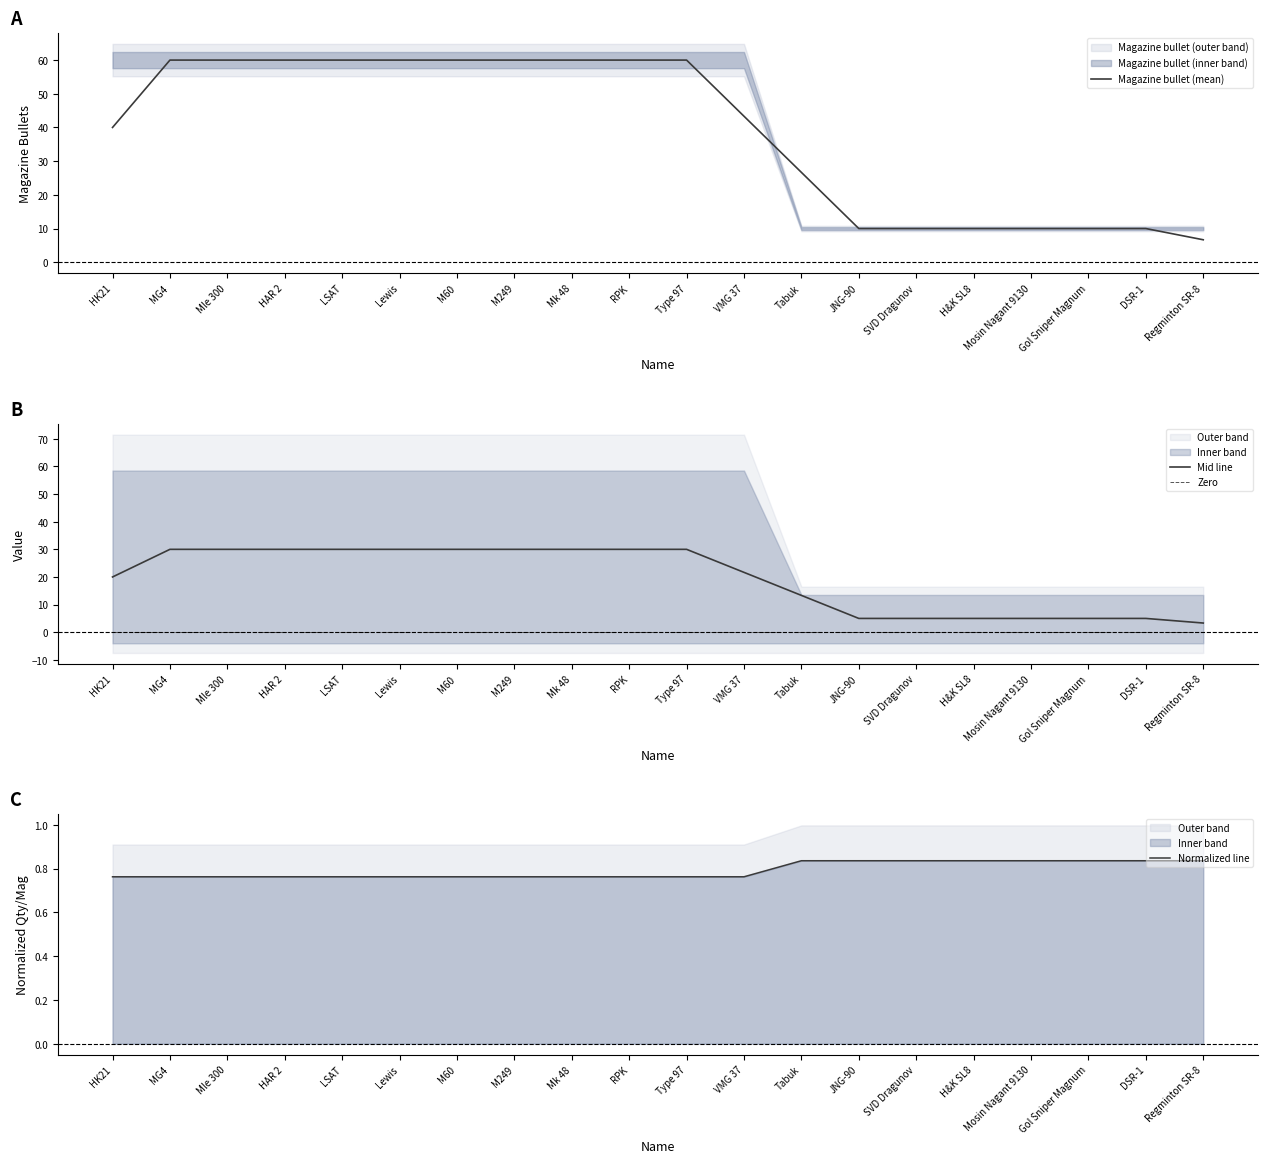

What is the average value of the Normalized line series?

0.8